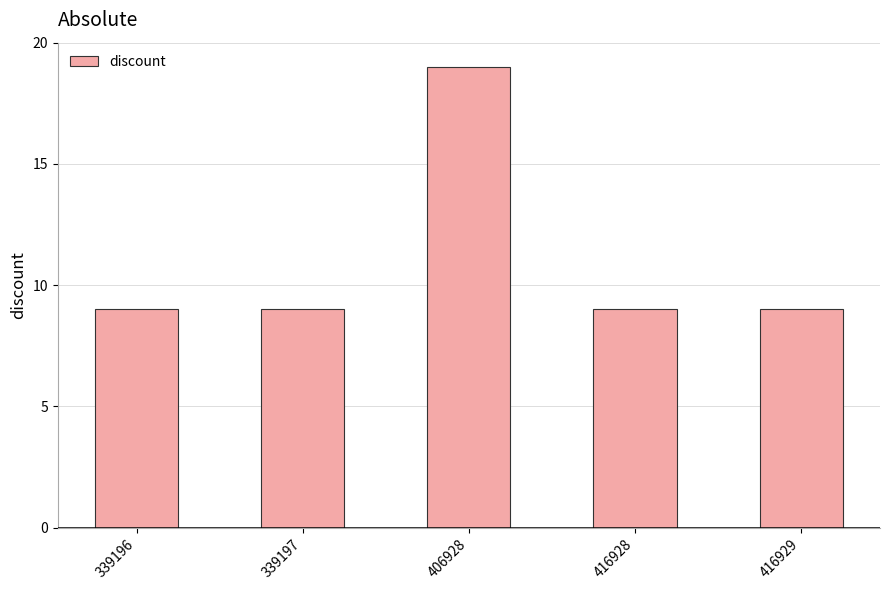

What is the average value?

11